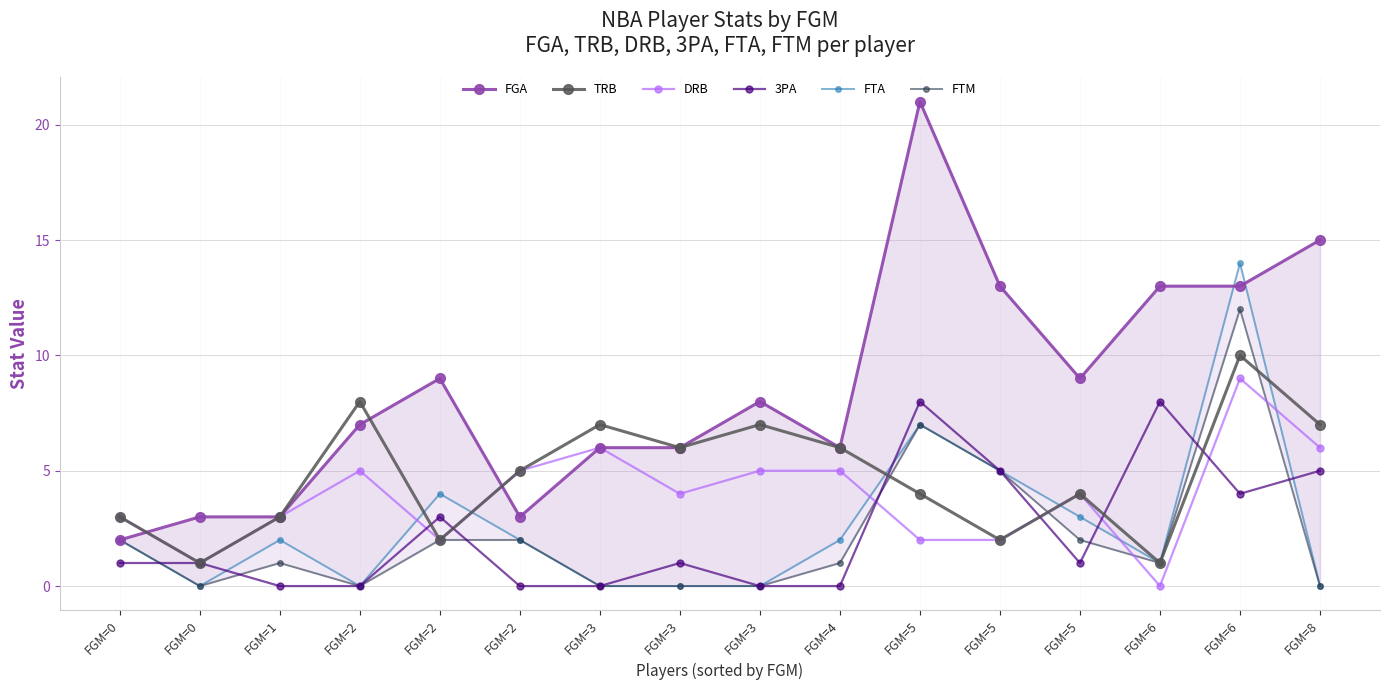

What is the lowest value of the FGA series?

2